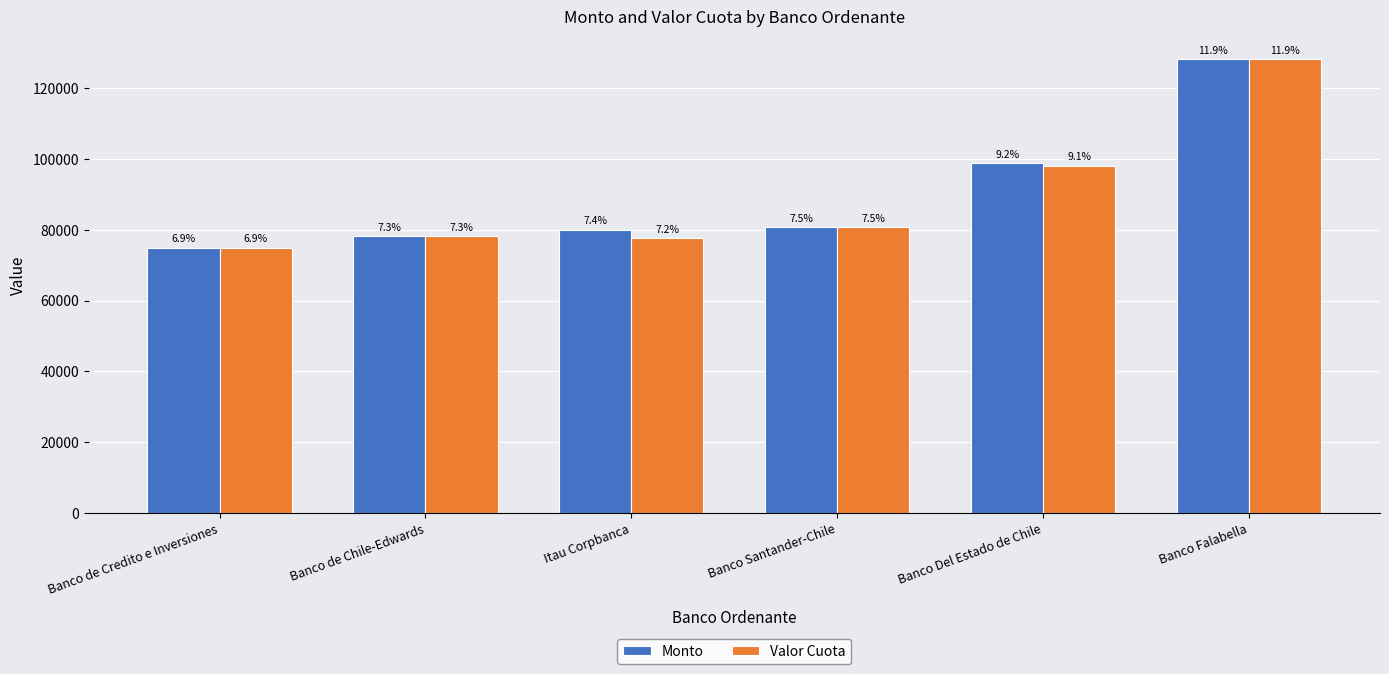

Is it true that Monto equals 74953 at Banco de Credito e Inversiones?

True